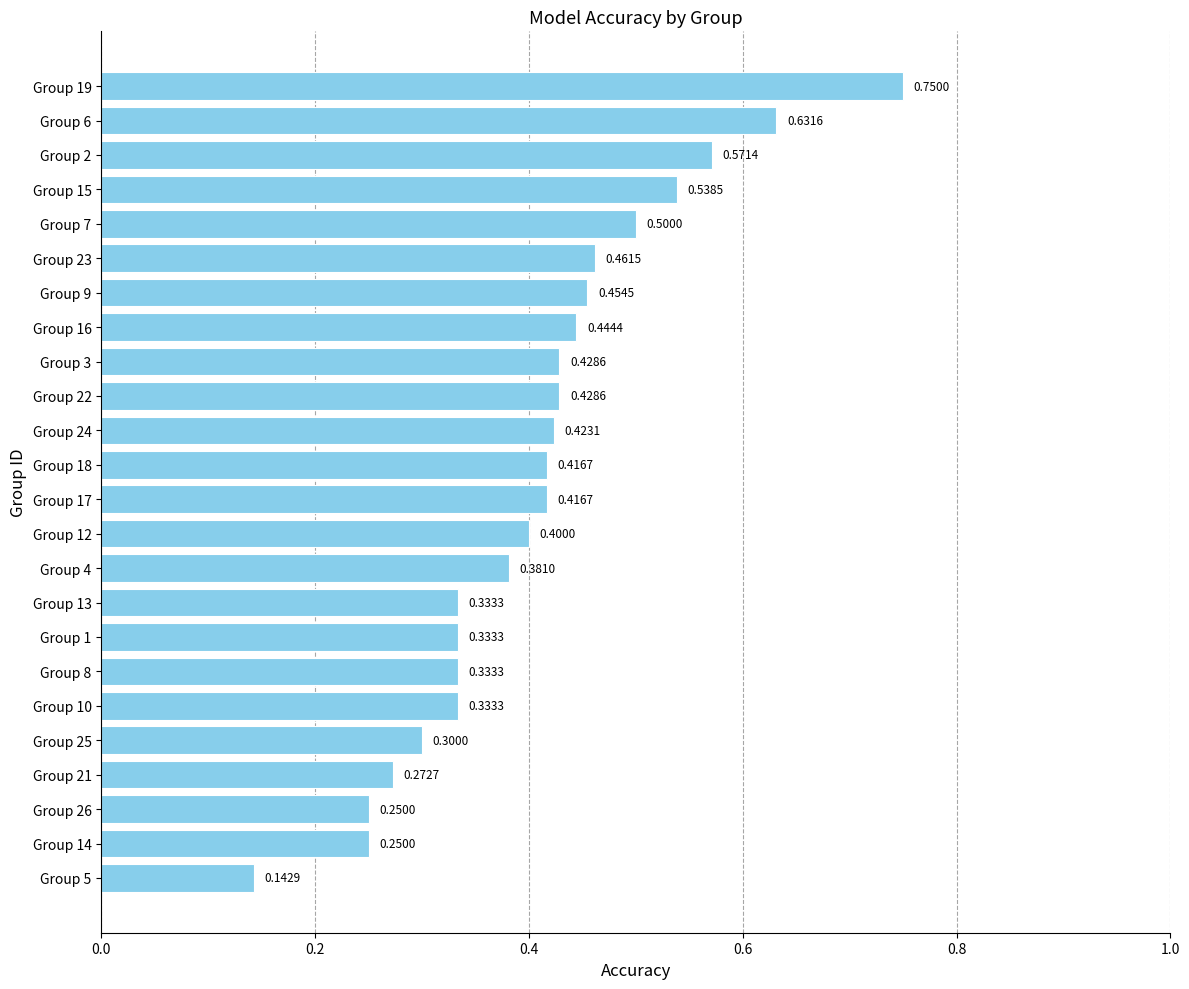

What is the sum of all values?

9.8